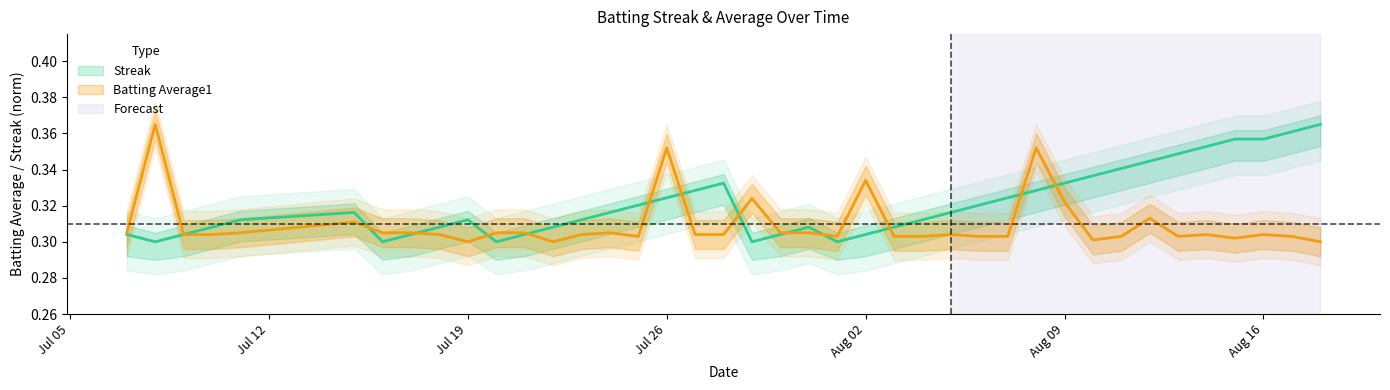

Is the value of Batting Average1 at 28 greater than the value of Streak at 38?

No